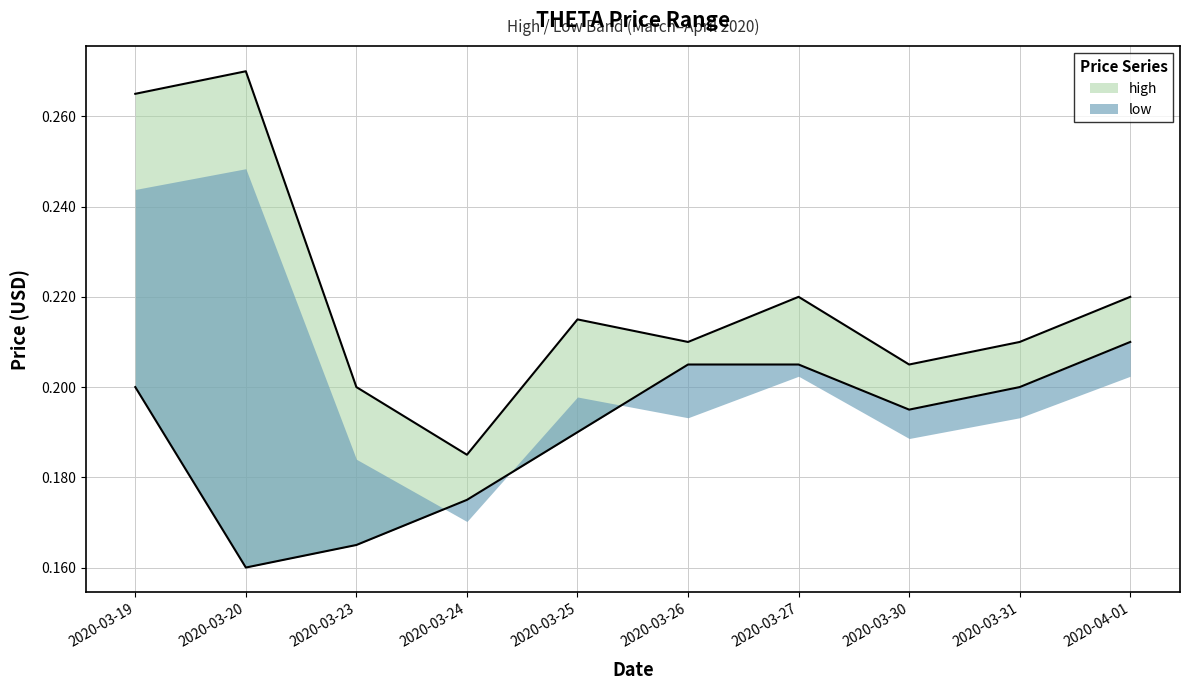

What is the minimum value shown in the chart?

0.2